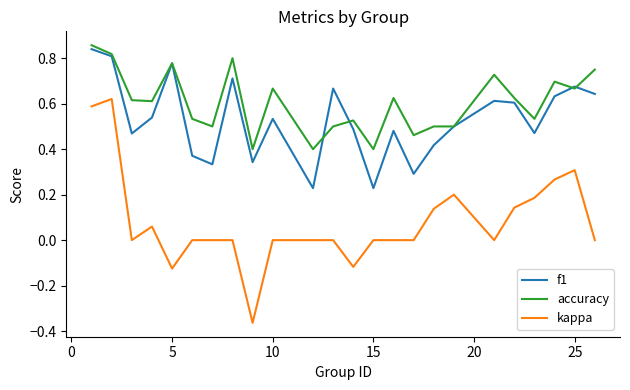

Which series has the largest total across all categories?

accuracy